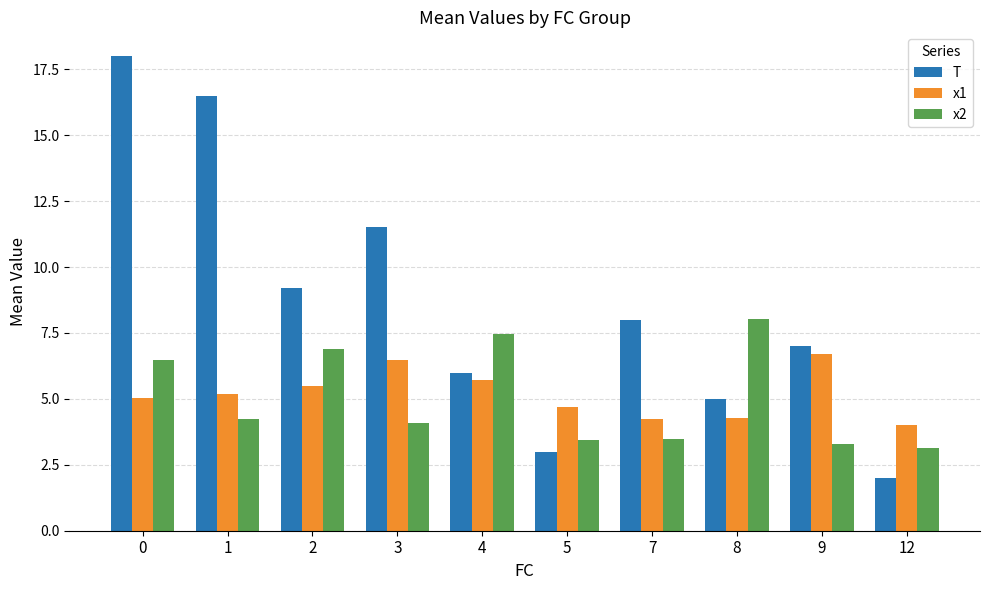

Is the value of x1 at 3 greater than the value of x2 at 1?

Yes